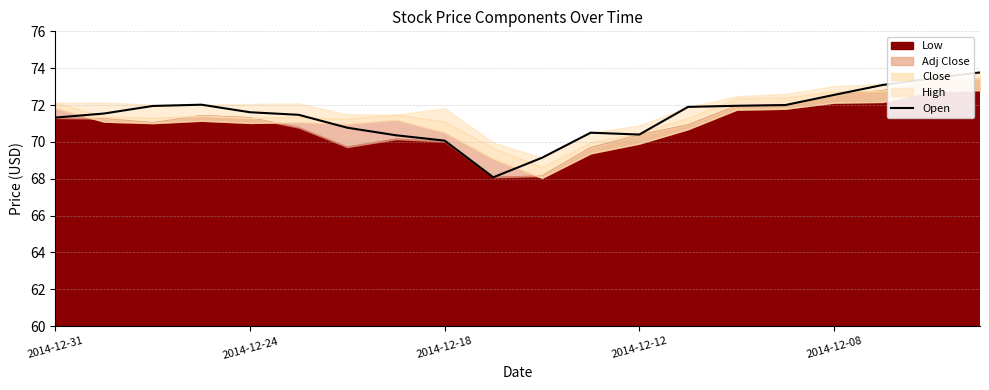

What is the maximum value shown in the chart?

73.8